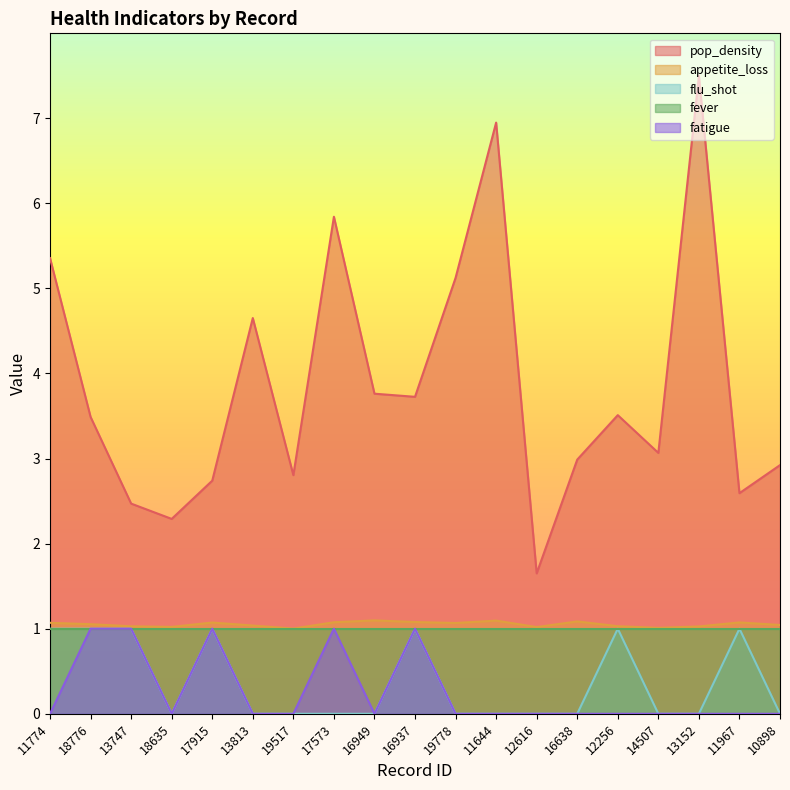

True or false: appetite_loss has a value of 1.0 at 10898.

True